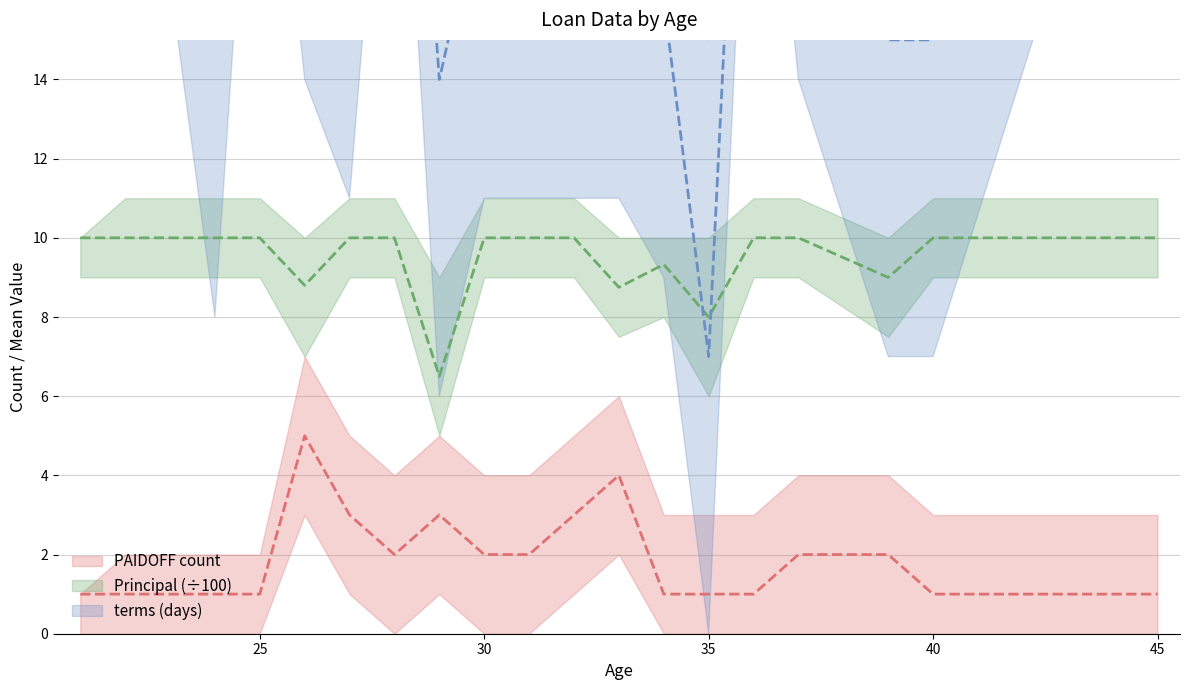

Which series has the largest range (max minus min)?

terms (days)